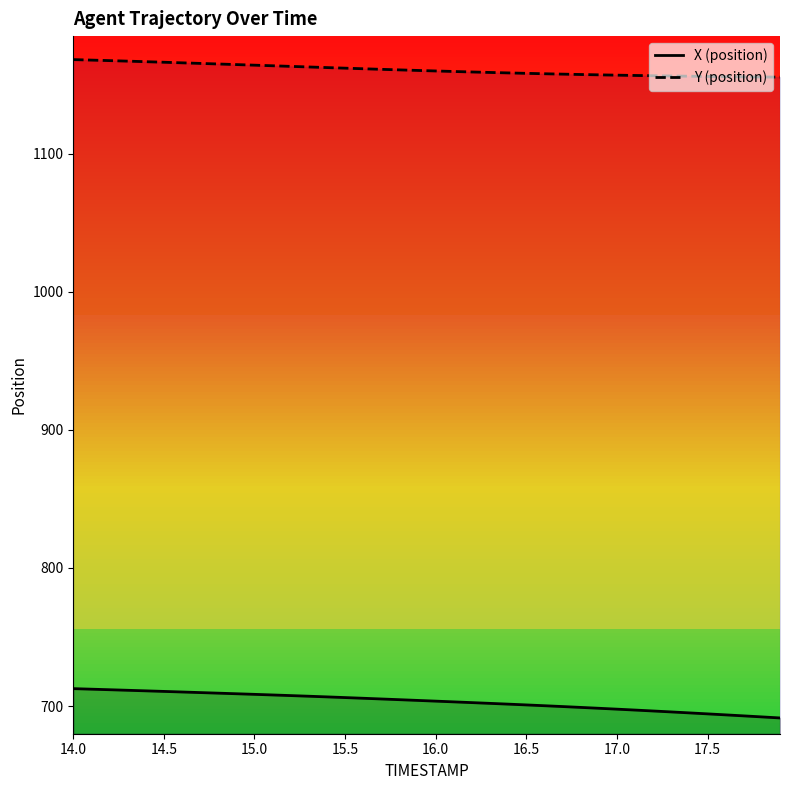

What is the difference between the second highest and minimum values in the X (position) series?

20.8